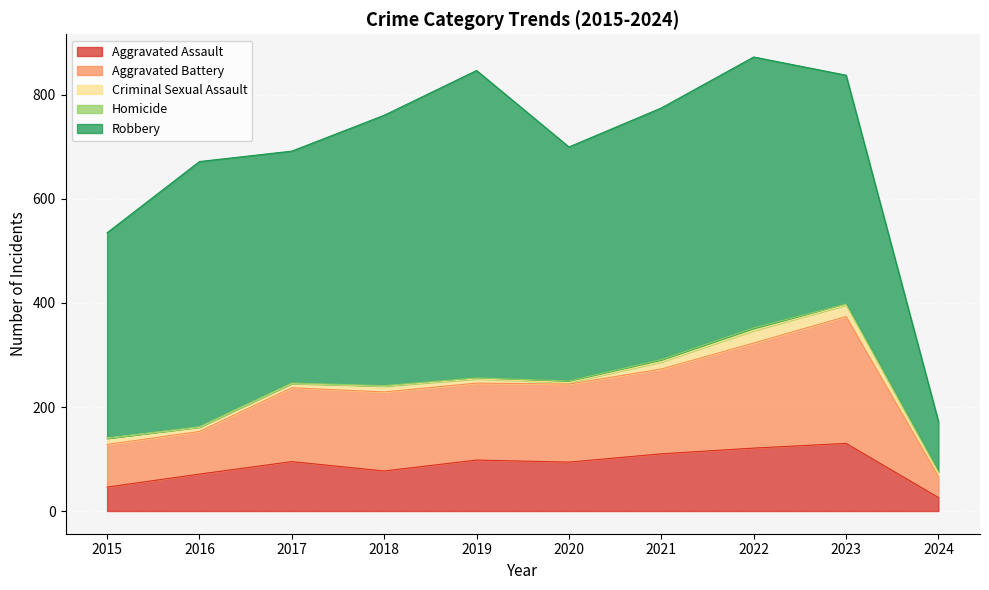

What is the spread (max minus min) of values at 2017?

445